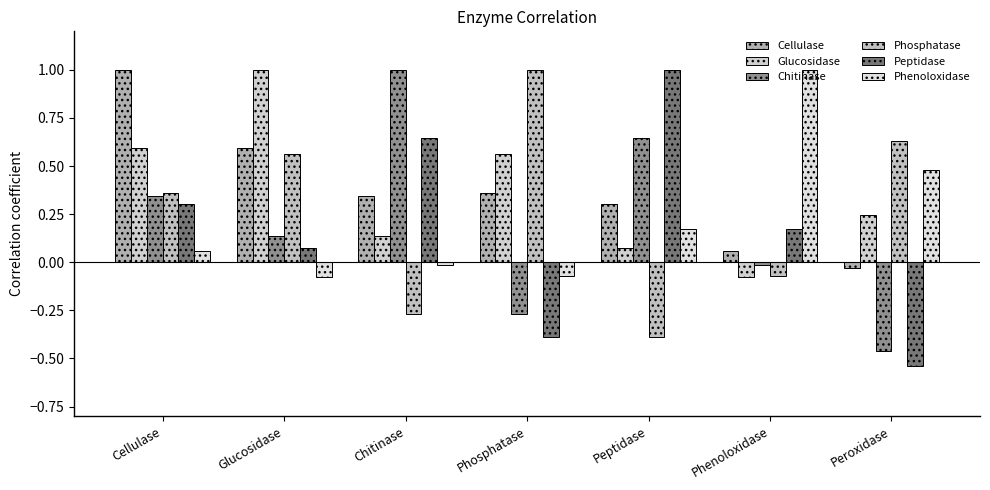

Are the bars grouped side by side (vs. stacked)?

Yes